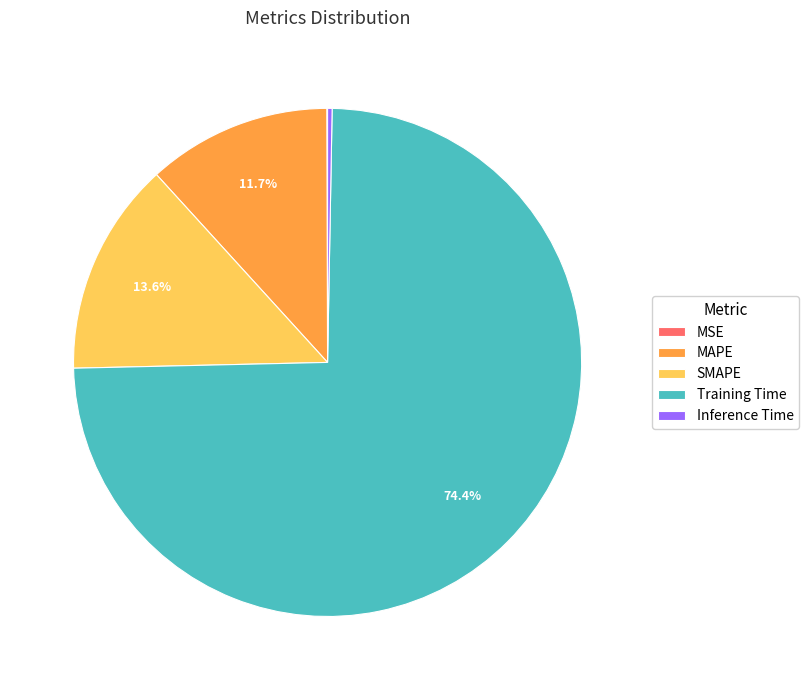

Which category accounts for the majority?

Training Time